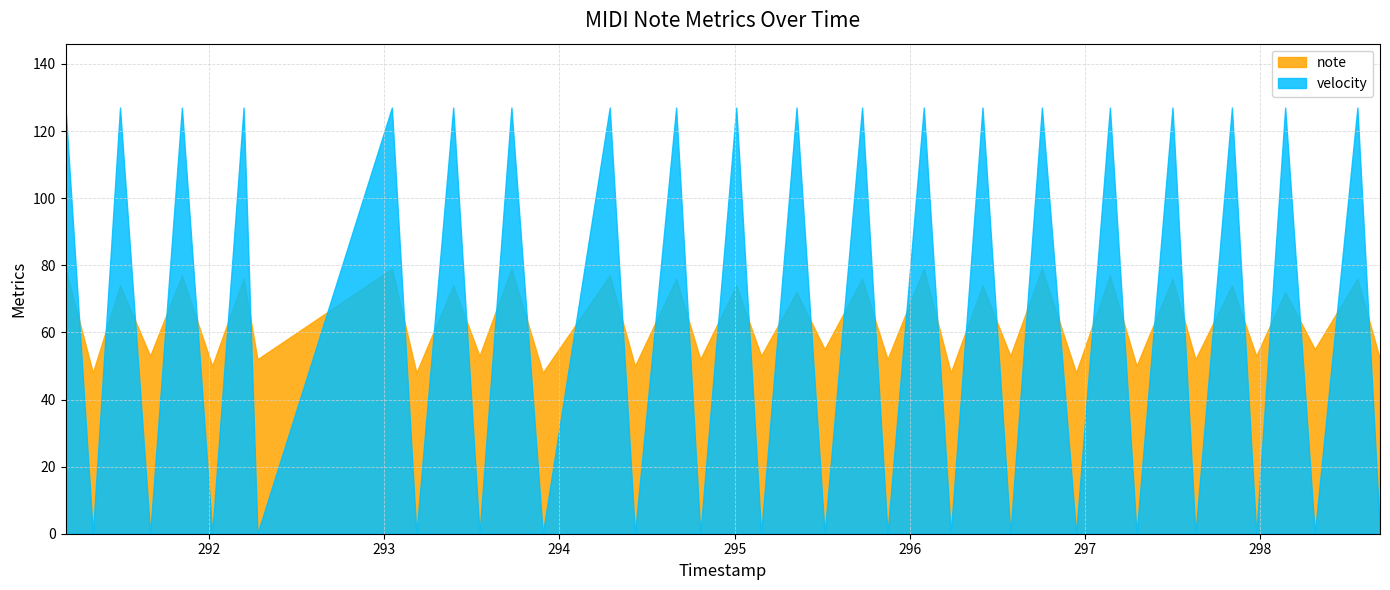

Is it true that time_stamp equals 184.0 at 296.948?

False